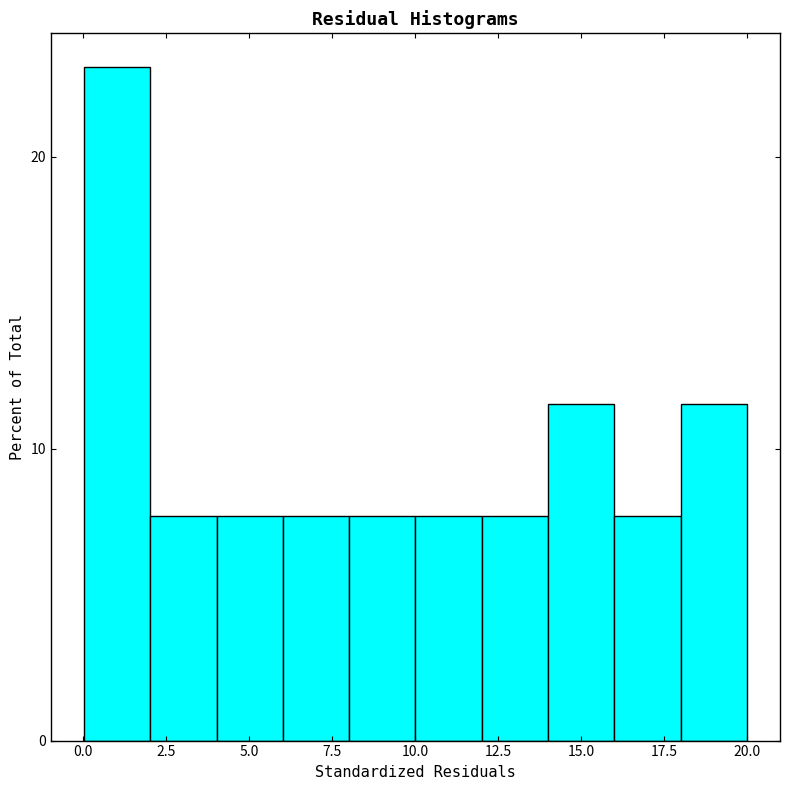

Around what value on the x-axis is the tallest bar? Give the approximate position of its centre, as read against the axis.

1.0